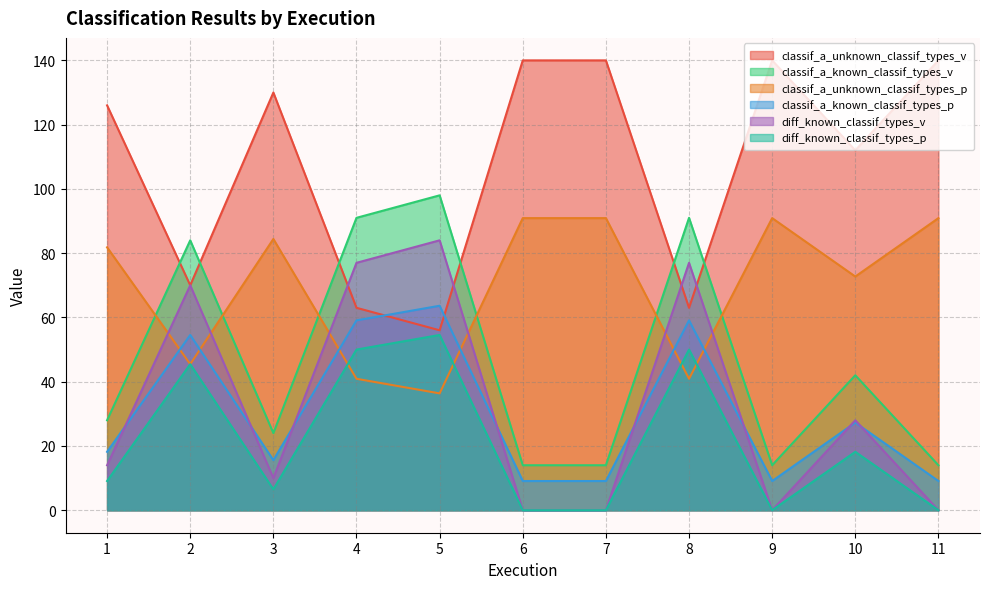

At which category is the sum across all series the highest?

5